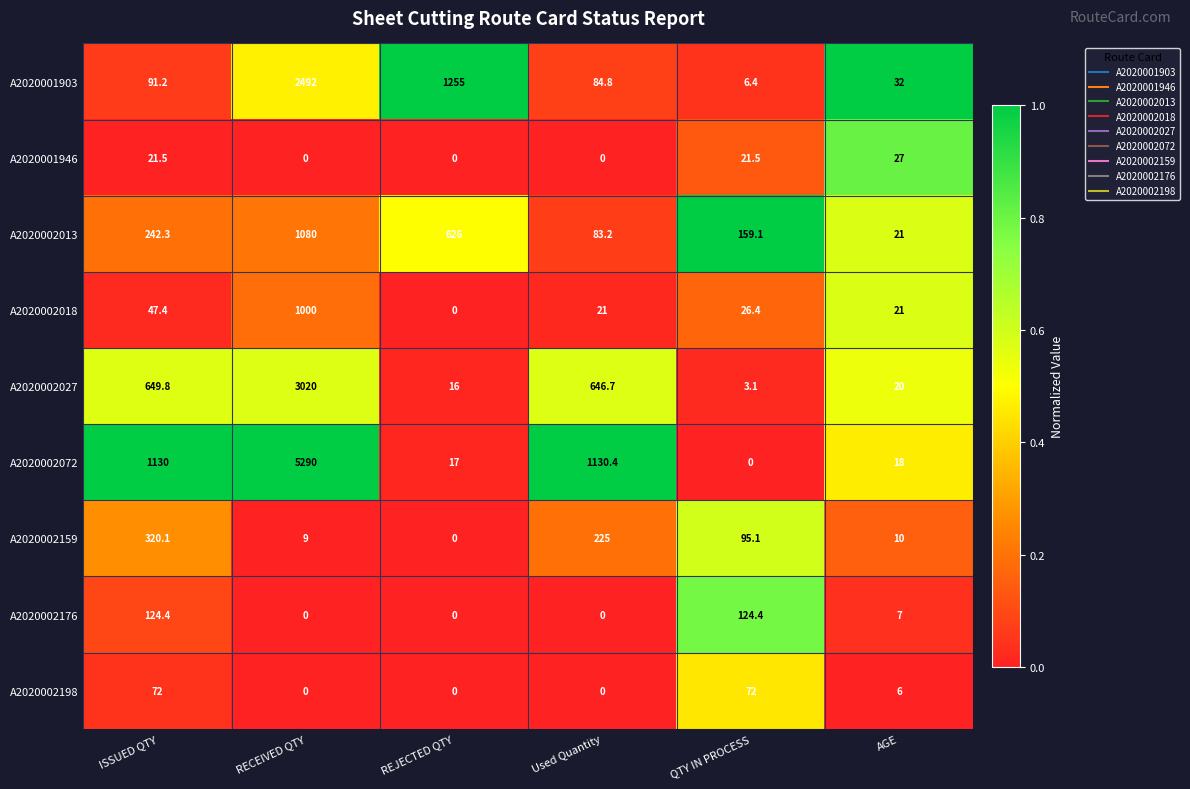

Which series has the widest spread of values?

A2020002072